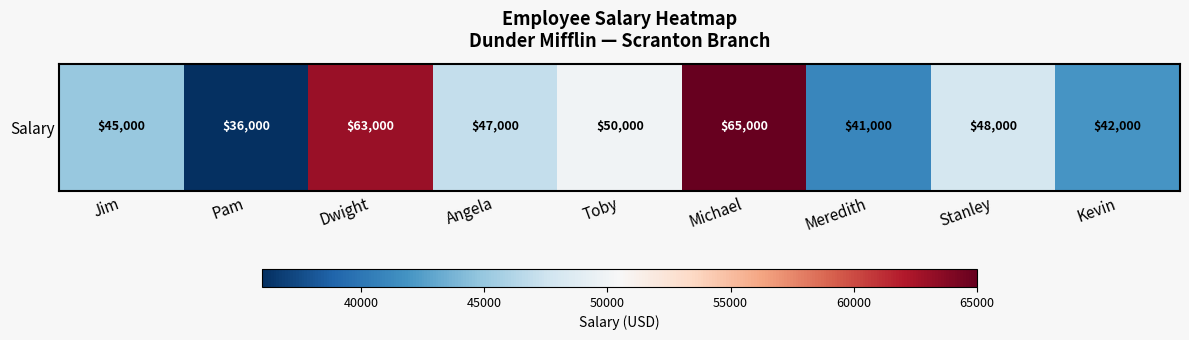

Rank the categories by value from highest to lowest.

Michael, Dwight, Toby, Stanley, Angela, Jim, Kevin, Meredith, Pam